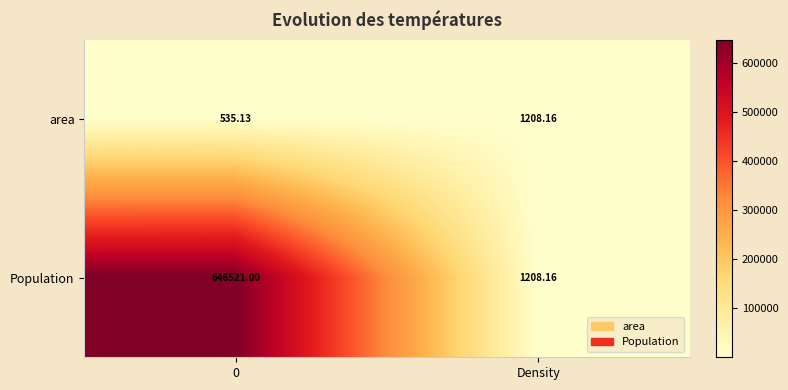

Where does the area series first go above 1208?

Density